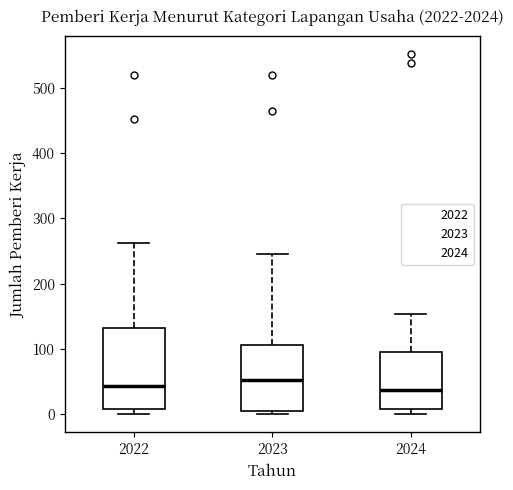

Reading left to right, read every box against the y-axis: the position of its median line, the range the box covers, and the ends of its whiskers. The values are not printed on the chart, so give them approximately, as read against the axis.

2022: median 40, box 10 to 130, whiskers 0 to 260
2023: median 50, box 10 to 110, whiskers 0 to 250
2024: median 40, box 10 to 100, whiskers 0 to 150